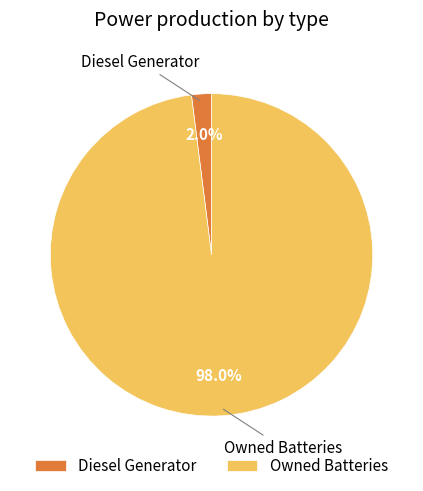

Which slice is the smallest?

Diesel Generator